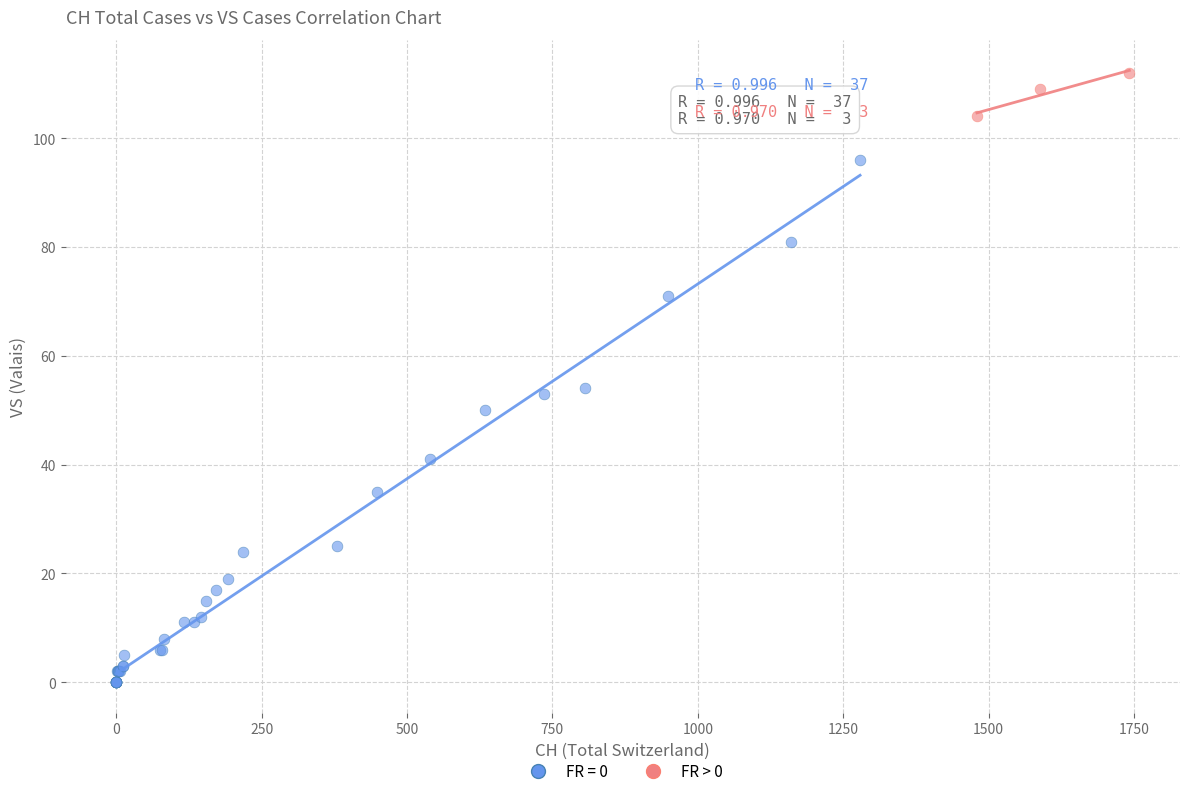

Which series reaches the maximum Y coordinate?

FR > 0